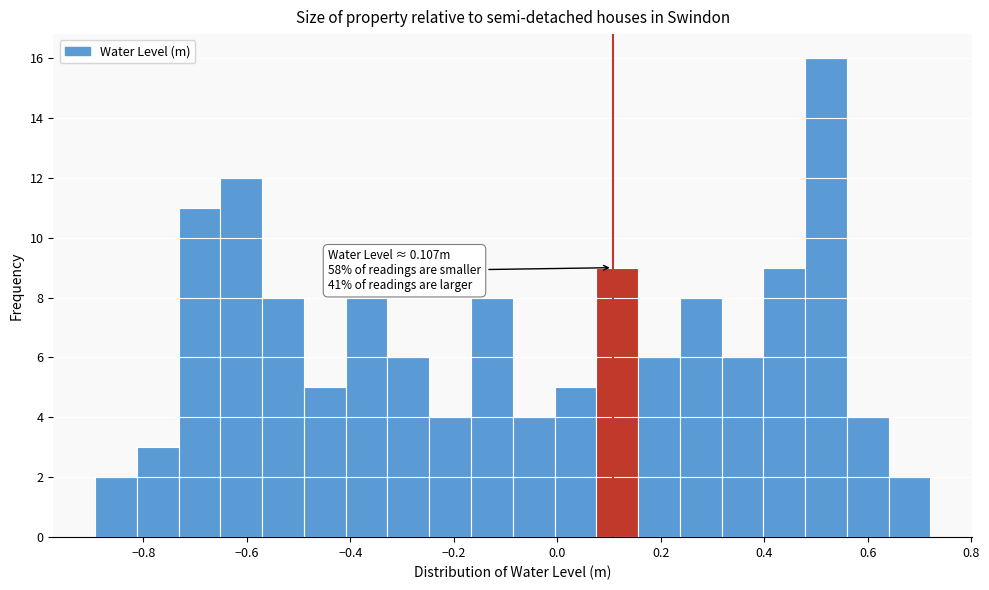

Which range on the x-axis has the tallest bar?

0.48 to 0.56